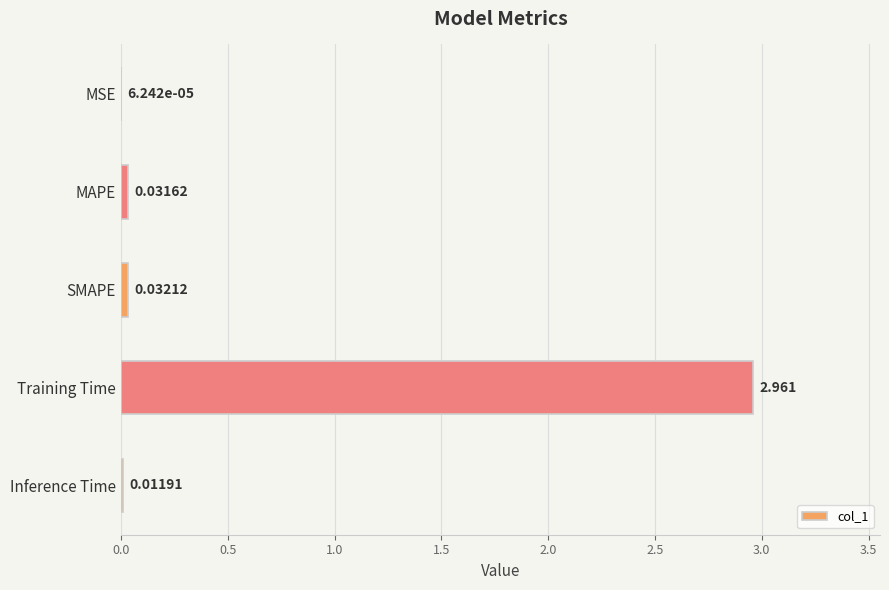

Where is the data nearest to the value 1?

SMAPE